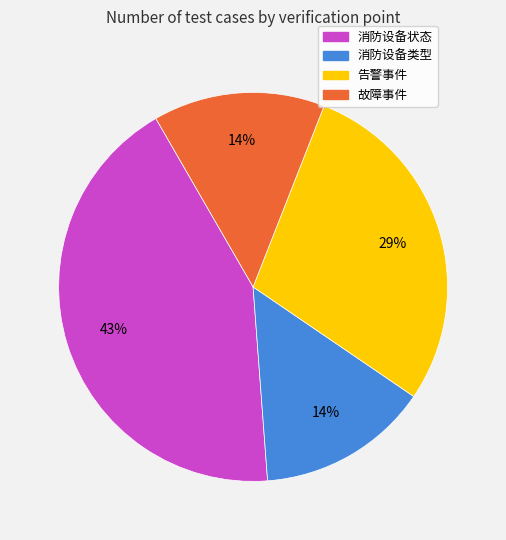

Combined, do 故障事件 and 消防设备类型 account for over 50%?

No